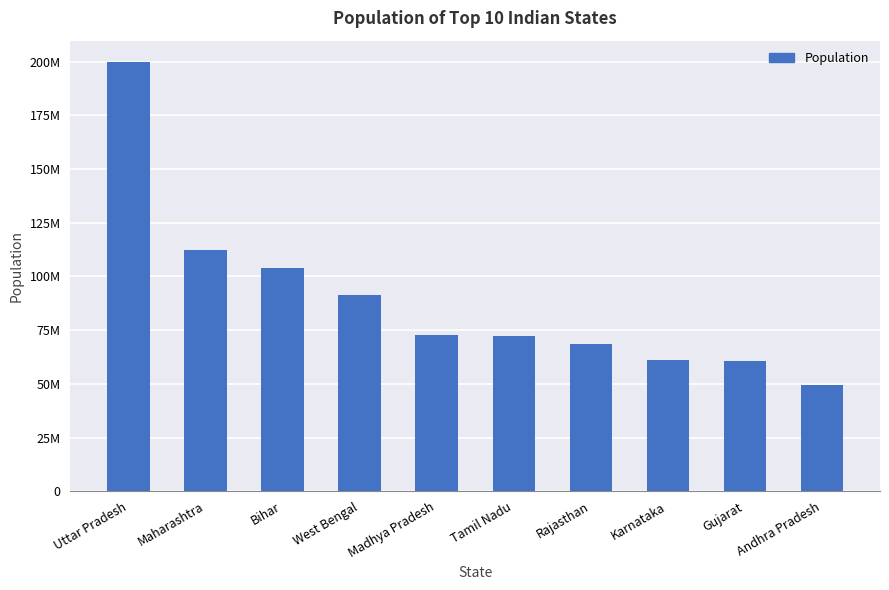

Where is the data nearest to the value 124694722?

Maharashtra